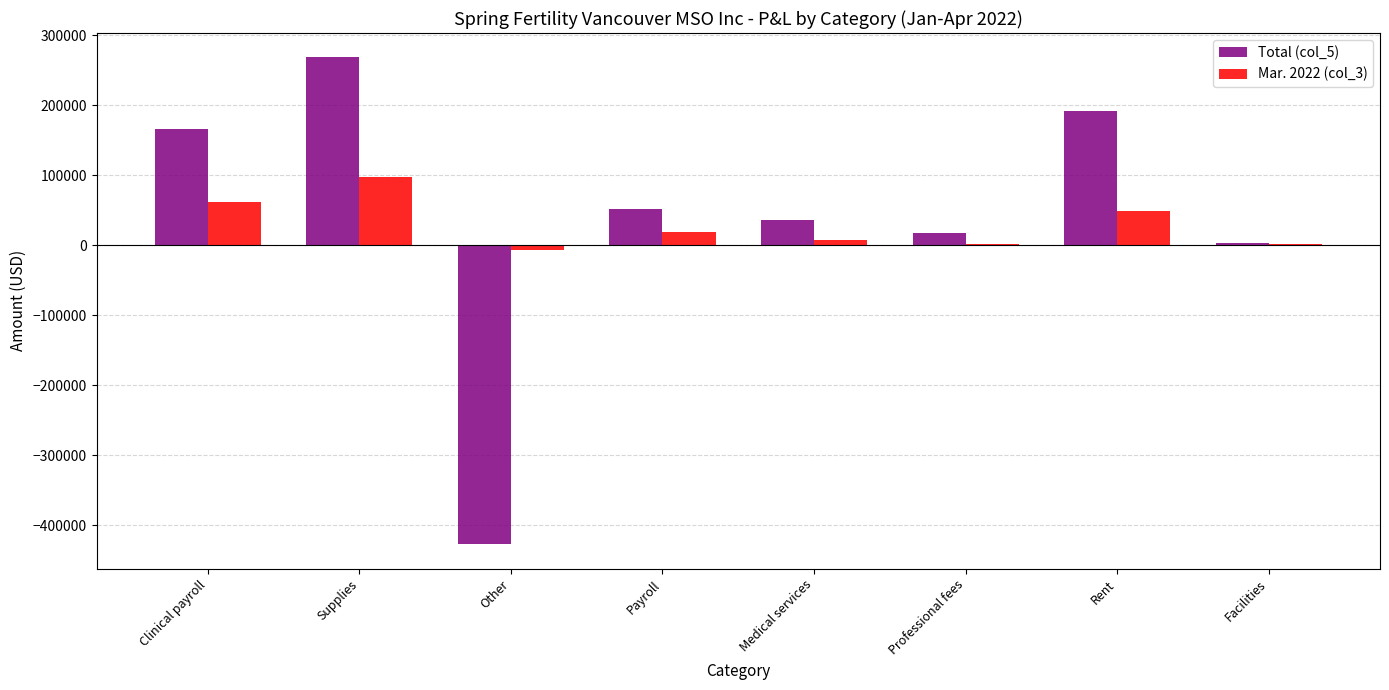

How many categories are shown in the chart?

8